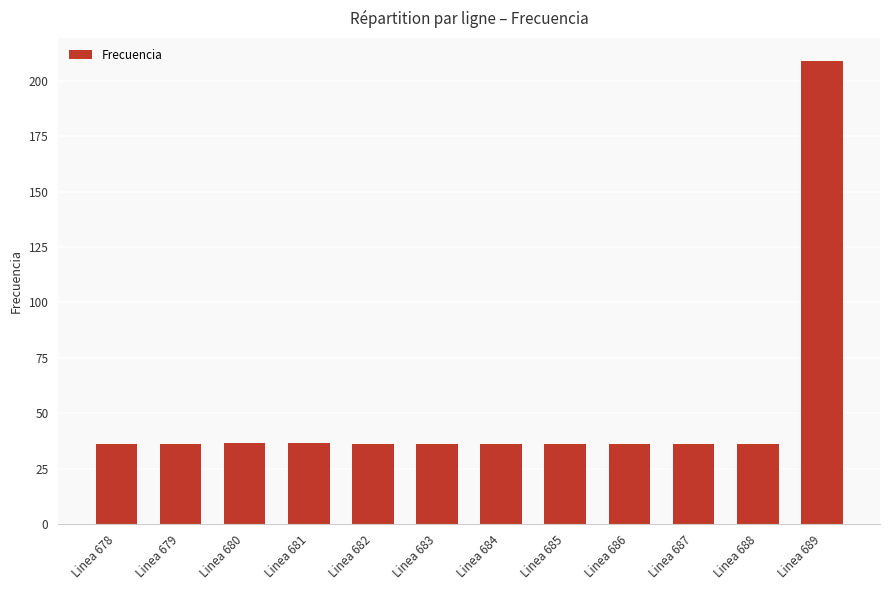

Approximately how many times larger is the value at Linea 684 compared to Linea 686?

1.0